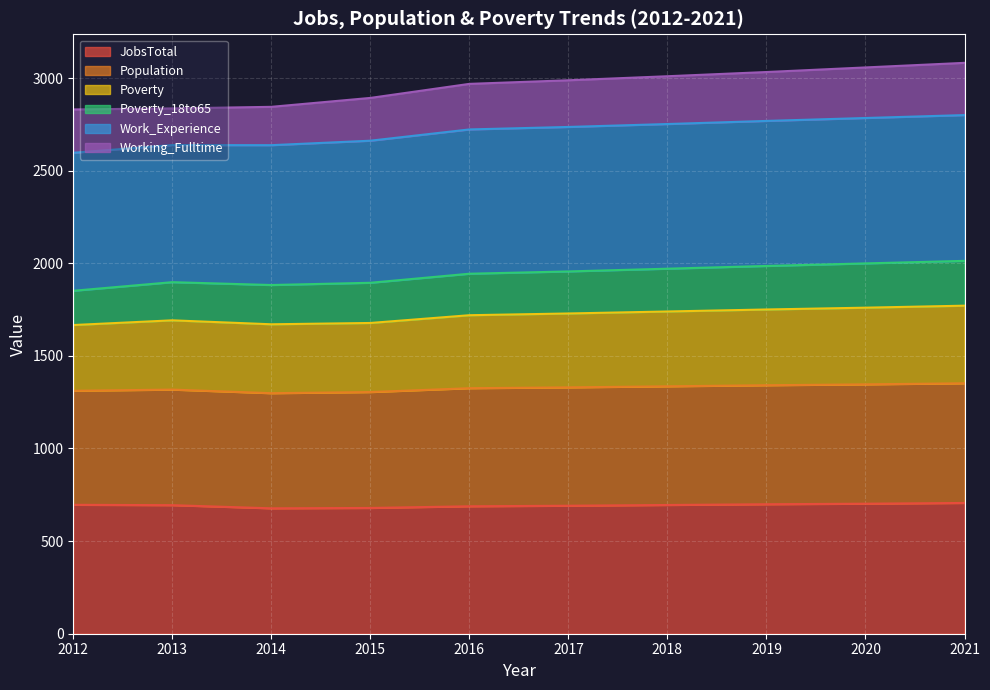

What is the approximate value of JobsTotal at 2017?

691.0